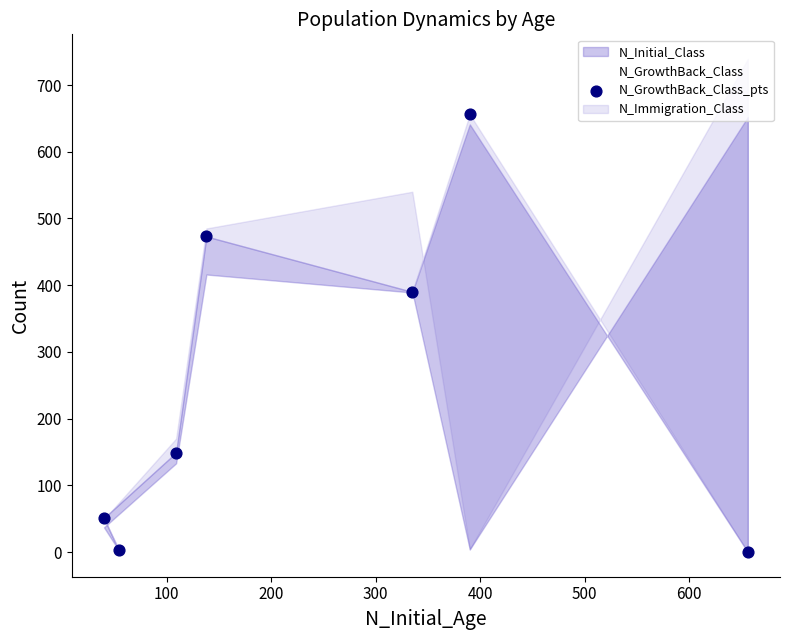

Which series contains the lowest Y value?

N_GrowthBack_Class